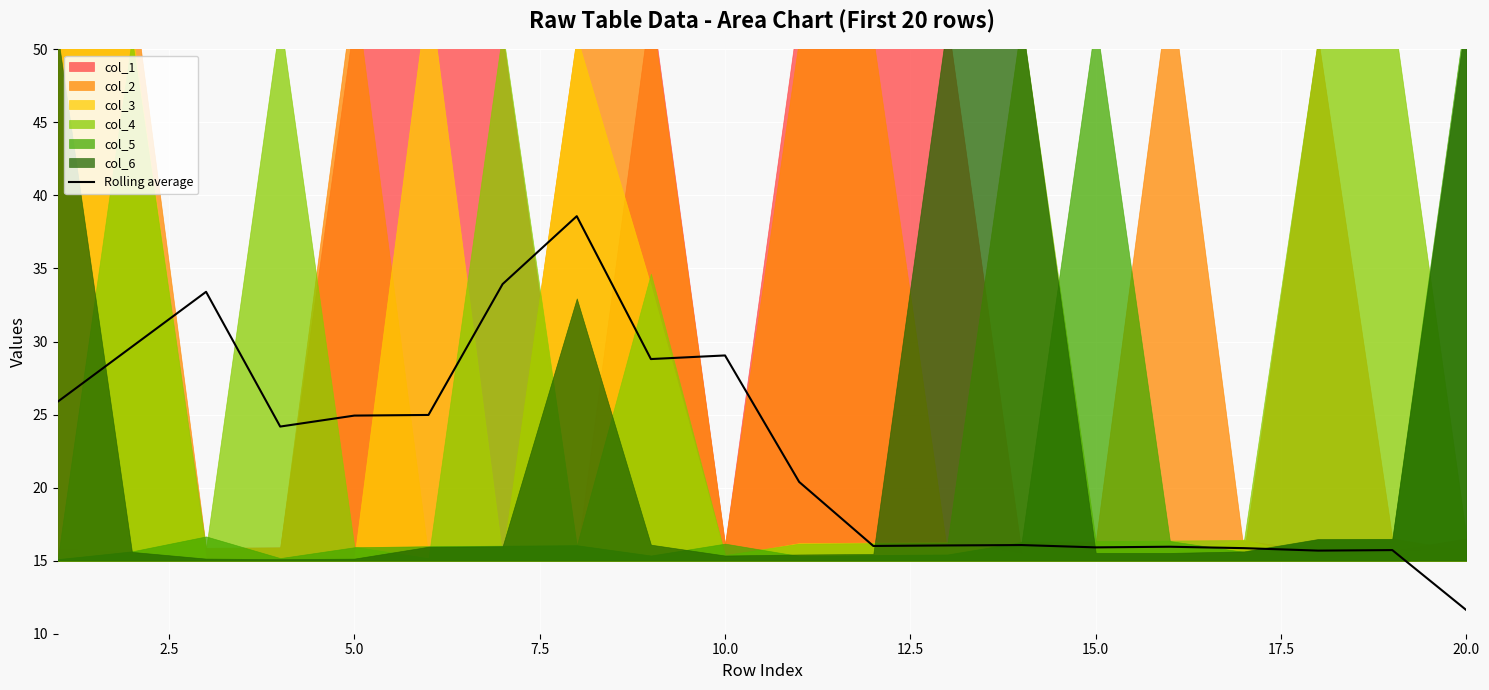

Count the number of categories in the chart.

20